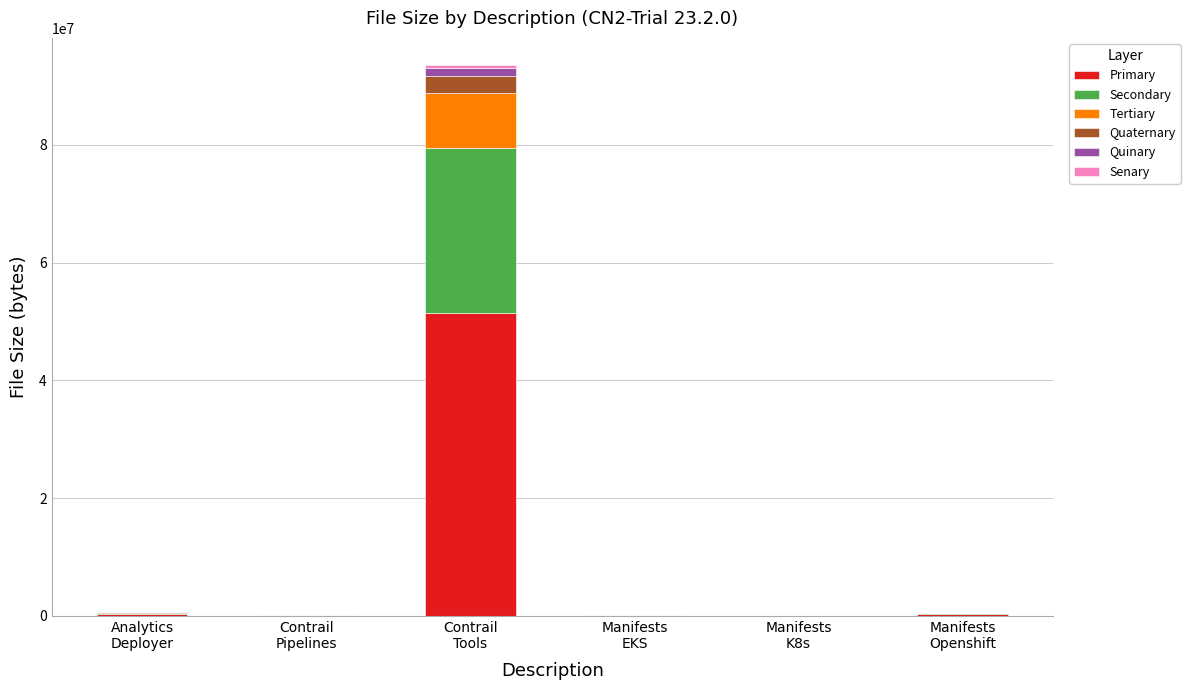

Are the bars grouped side by side (vs. stacked)?

No